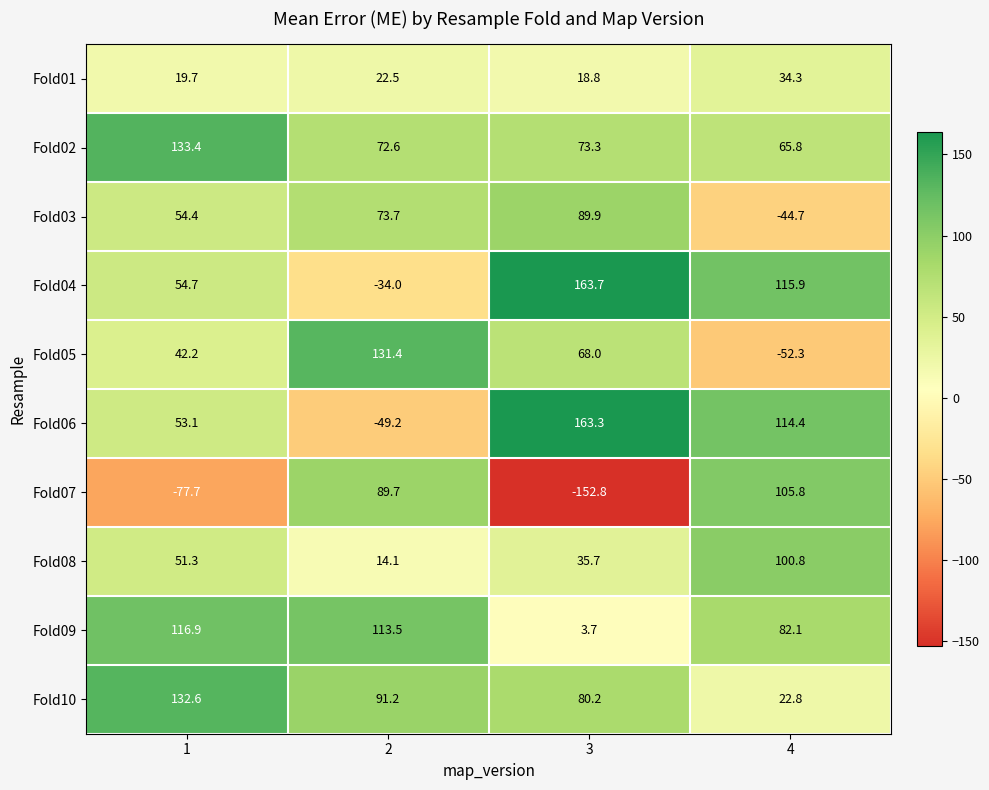

Is the value of Fold07 at 4 greater than the value of Fold06 at 4?

No